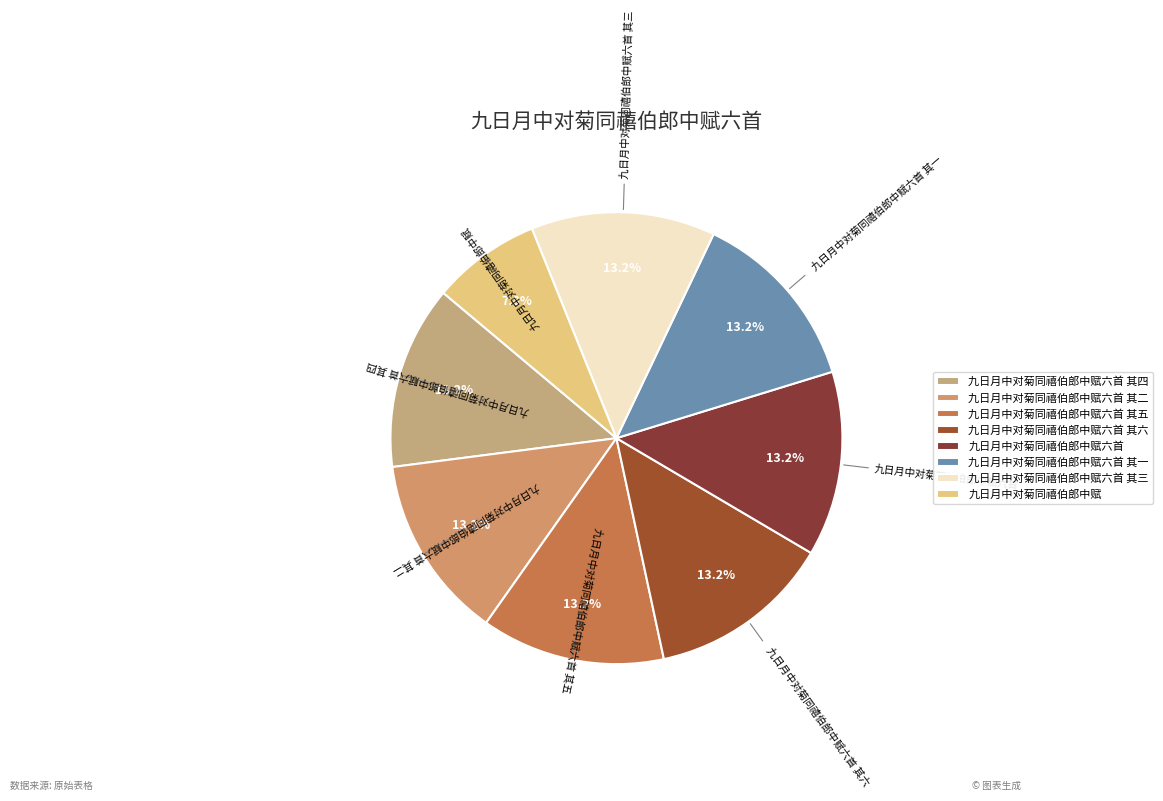

To the nearest percent, what portion does 九日月中对菊同禧伯郎中赋六首 其二 represent?

13%